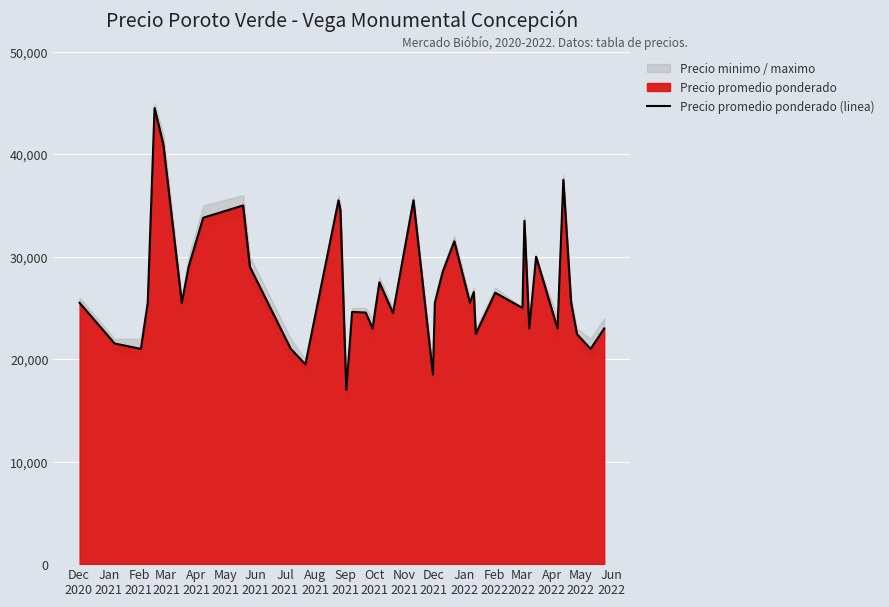

What is the lowest value of the Precio promedio ponderado (linea) series?

17000